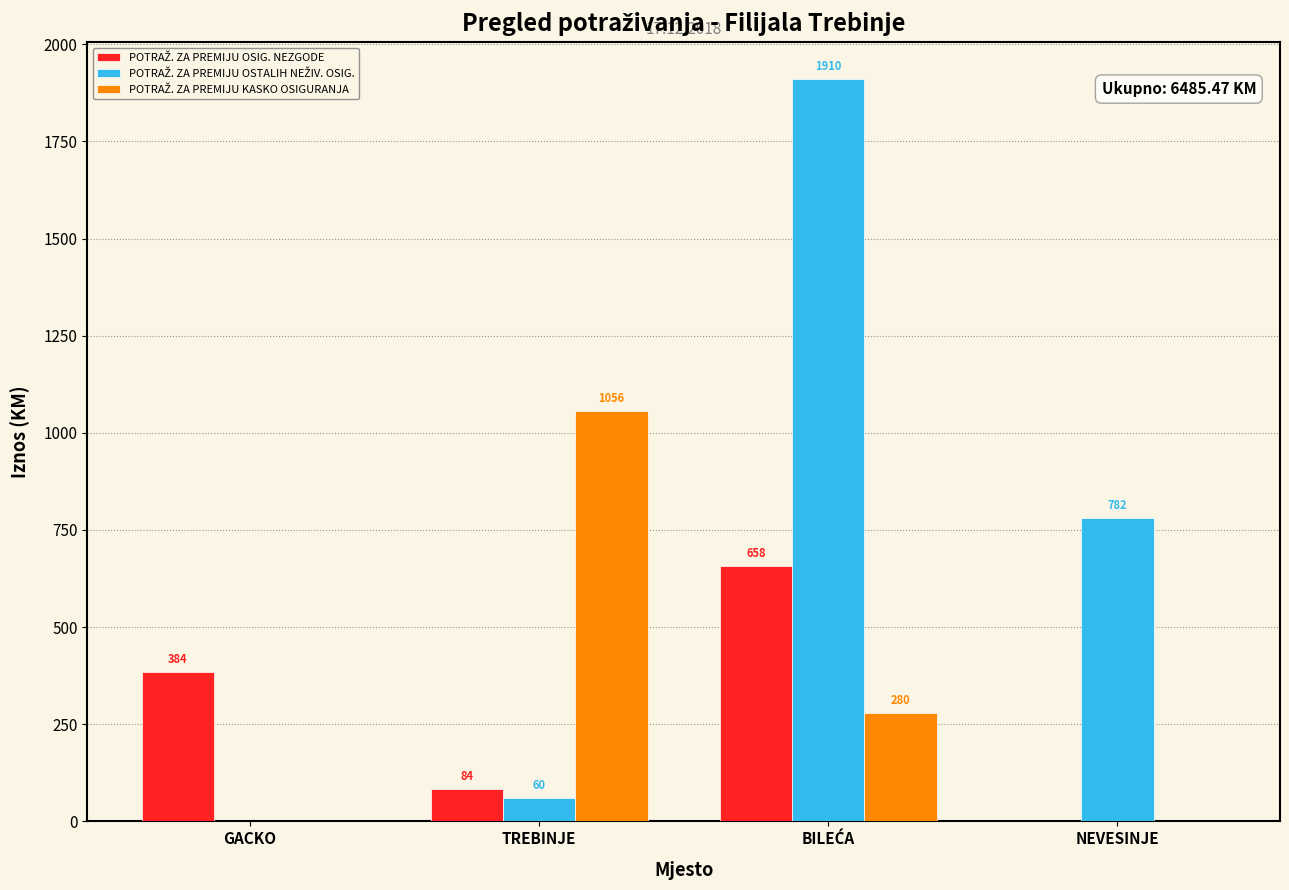

What is the sum of the POTRAŽ. ZA PREMIJU OSIG. NEZGODE values at TREBINJE and BILEĆA?

741.9